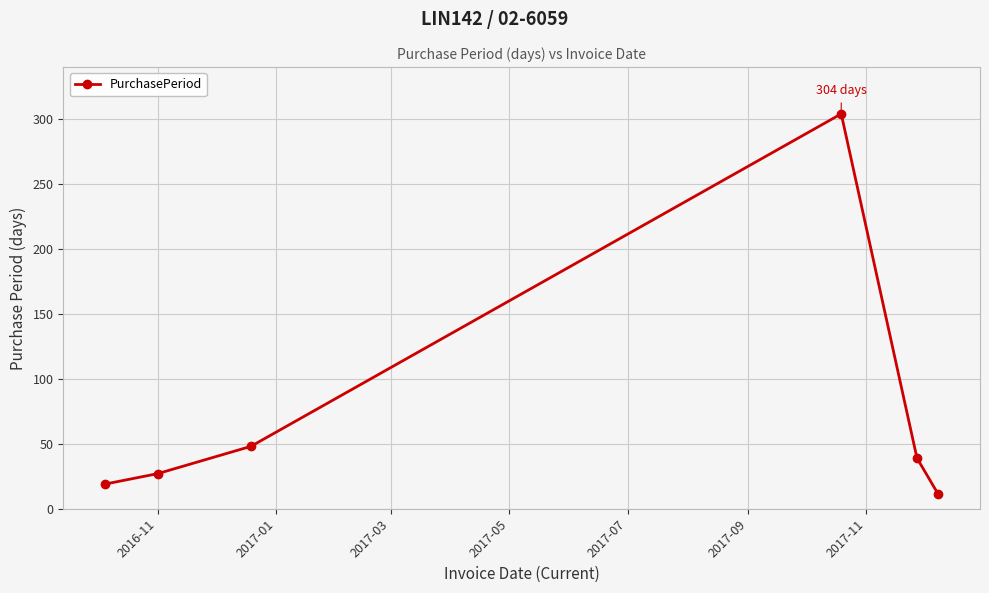

What is the value of the 5th point from the left?

39